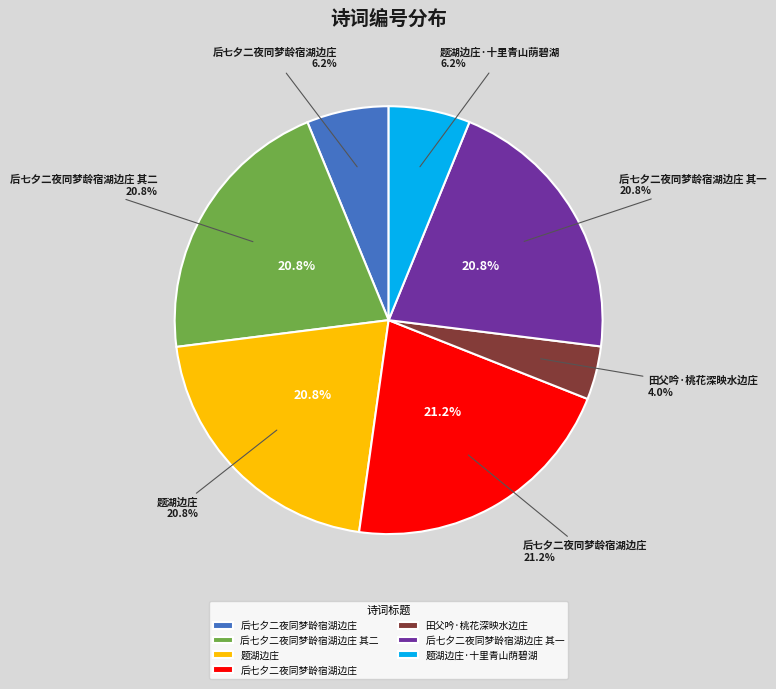

Is the sum of 后七夕二夜同梦龄宿湖边庄 and 后七夕二夜同梦龄宿湖边庄 greater than half?

No